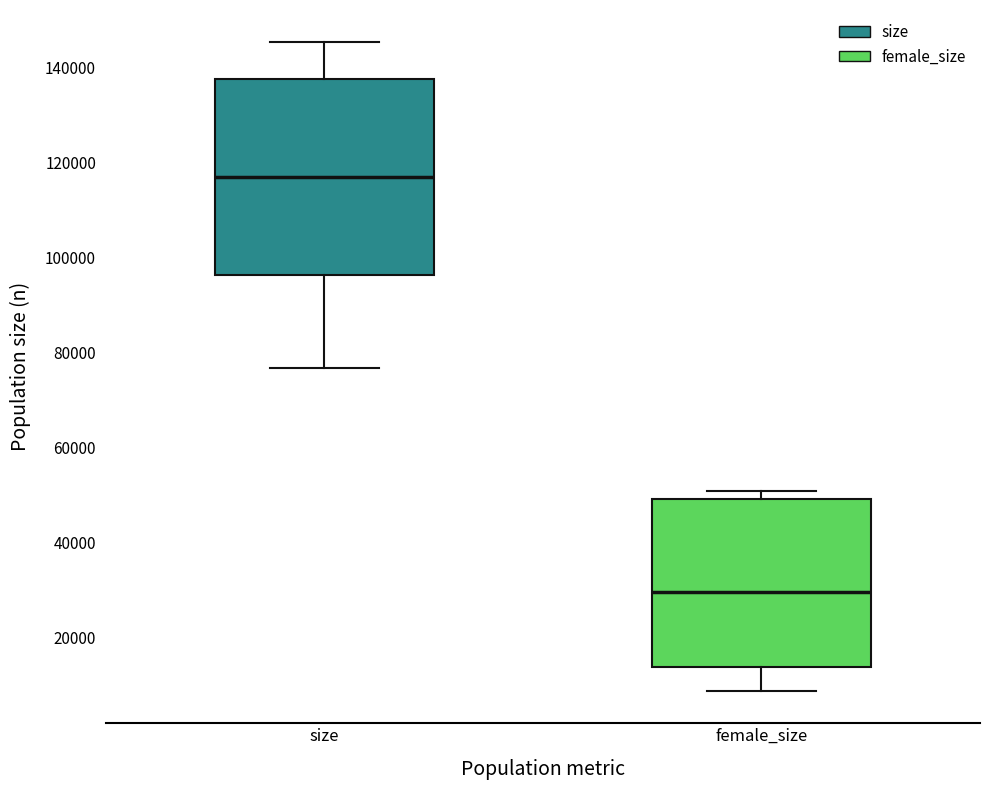

Reading left to right, read every box against the y-axis: the position of its median line, the range the box covers, and the ends of its whiskers. The values are not printed on the chart, so give them approximately, as read against the axis.

size: median 116000, box 96000 to 138000, whiskers 76000 to 146000
female_size: median 30000, box 14000 to 50000, whiskers 8000 to 50000 (just above the box's upper edge)